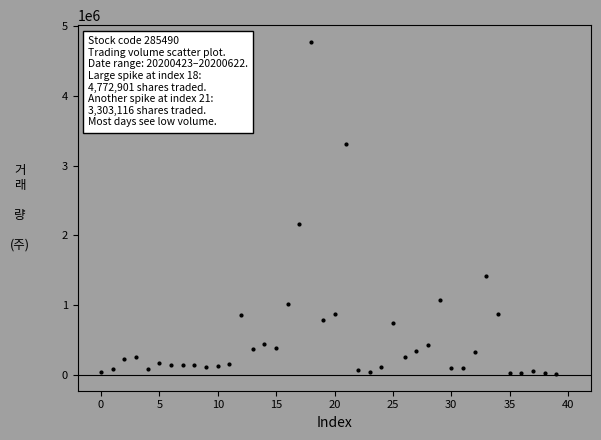

What is the range of Y values (max minus min)?

4761813